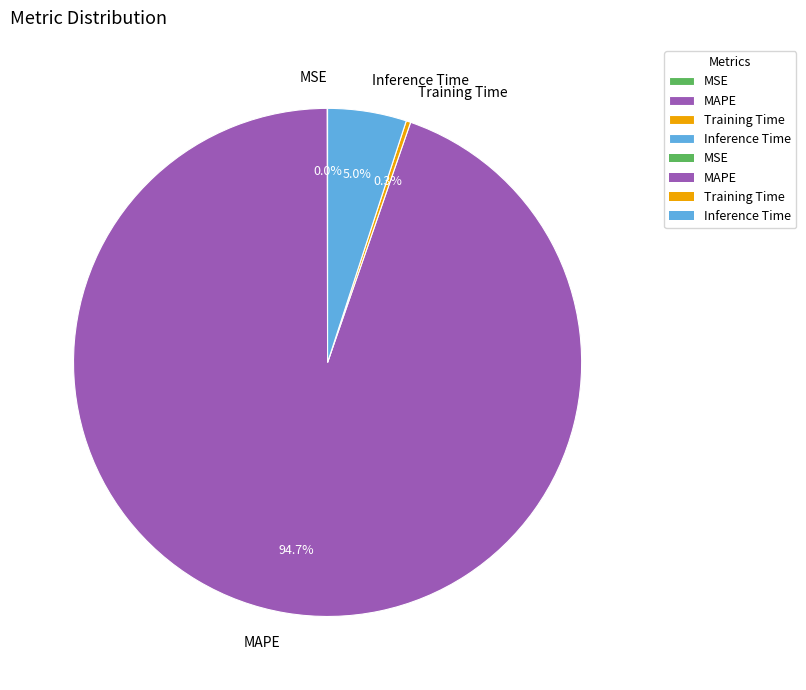

Does MAPE account for over 50% of the chart?

Yes